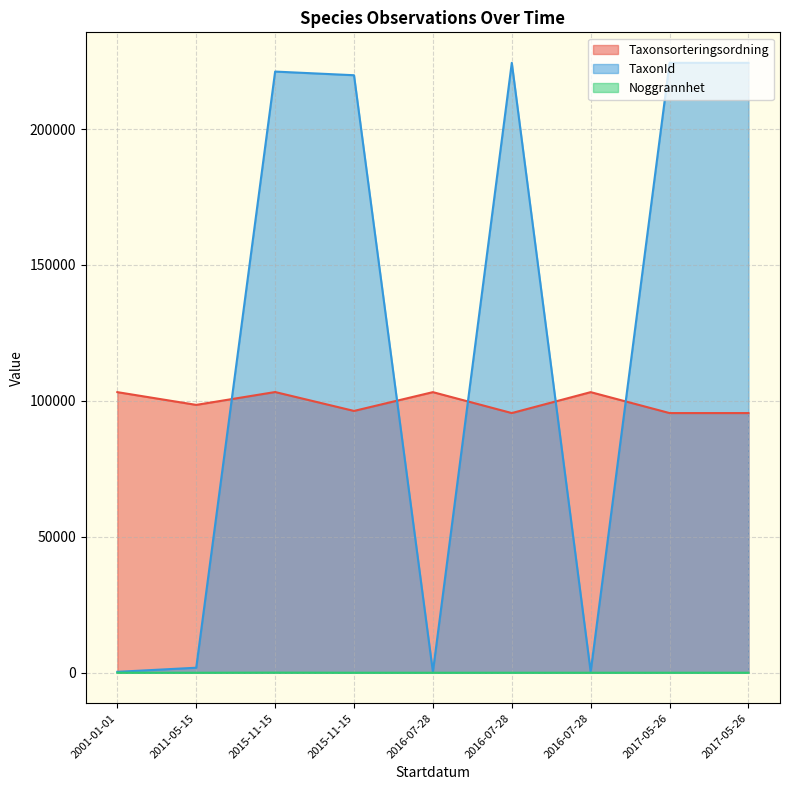

What value does the Taxonsorteringsordning series have at 2011-05-15, to the nearest 50?

98550